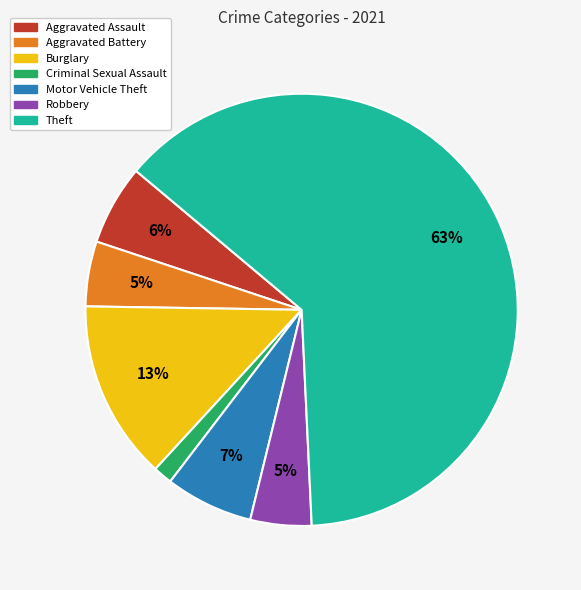

The Aggravated Assault slice represents 16% of the pie. True or false?

False